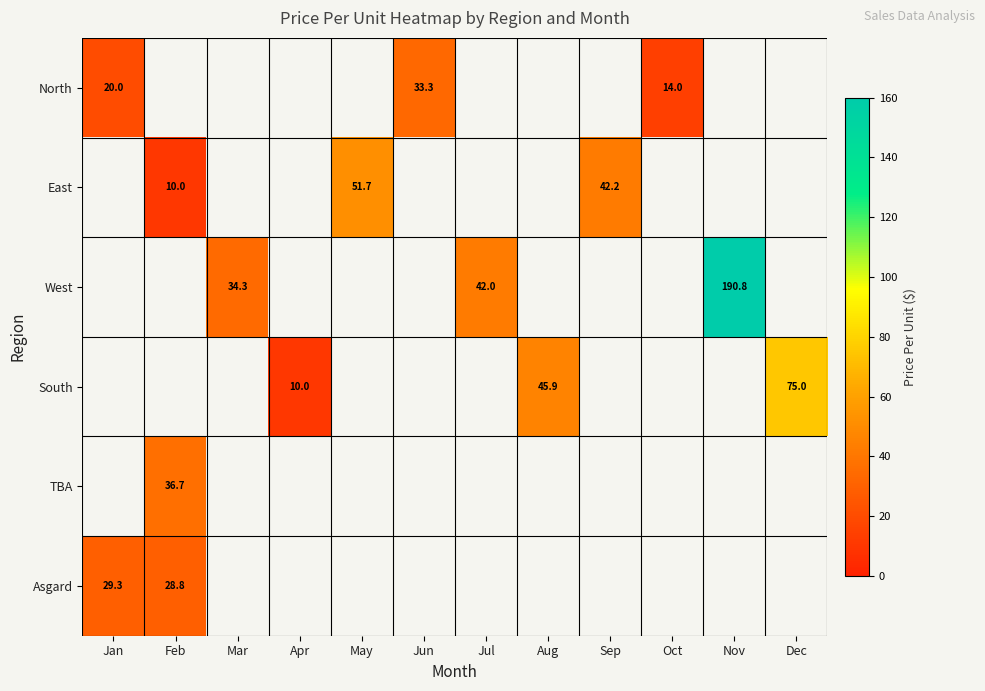

Is it true that Asgard equals 28.8 at Feb?

True